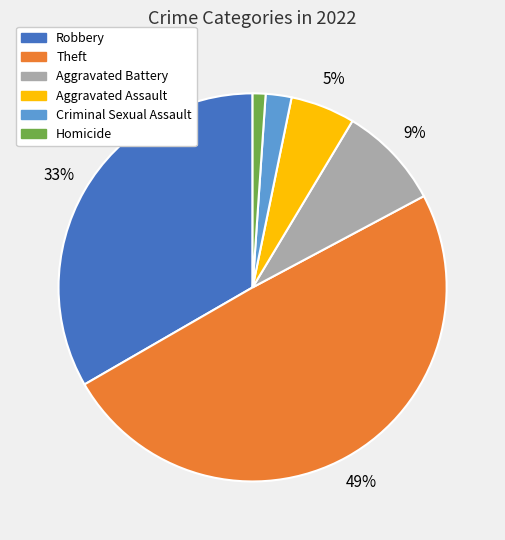

Between Homicide and Theft, which is larger?

Theft